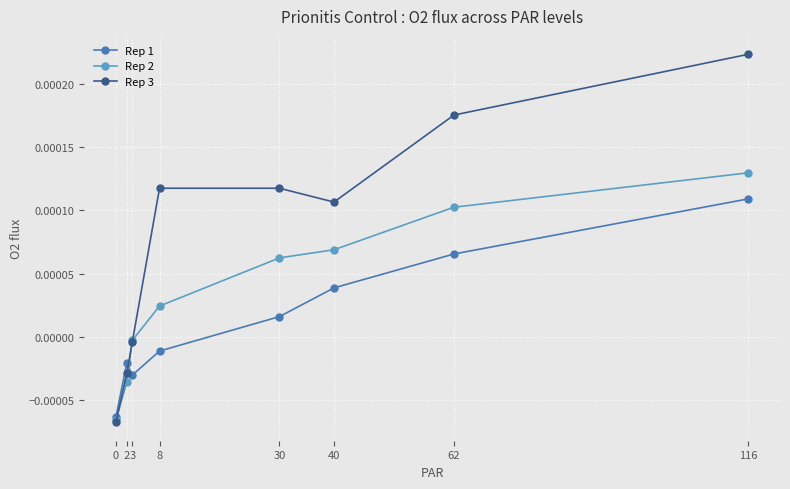

Which series changed the most between 40 and 62?

Rep 3